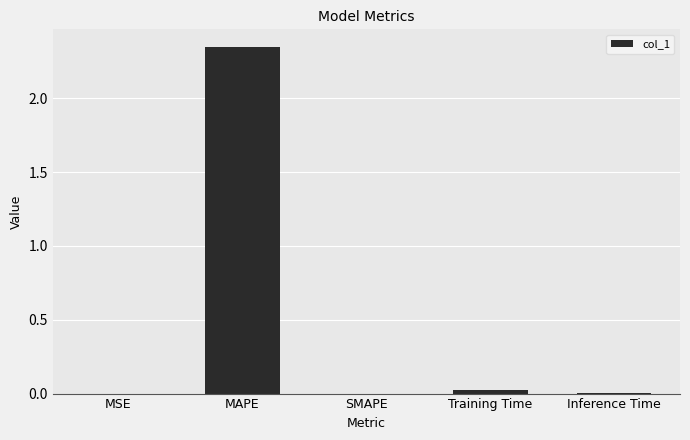

The value at SMAPE is 0.0. True or false?

True